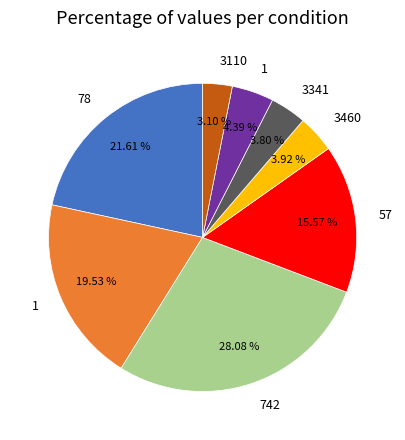

Is there a majority slice in this chart?

No